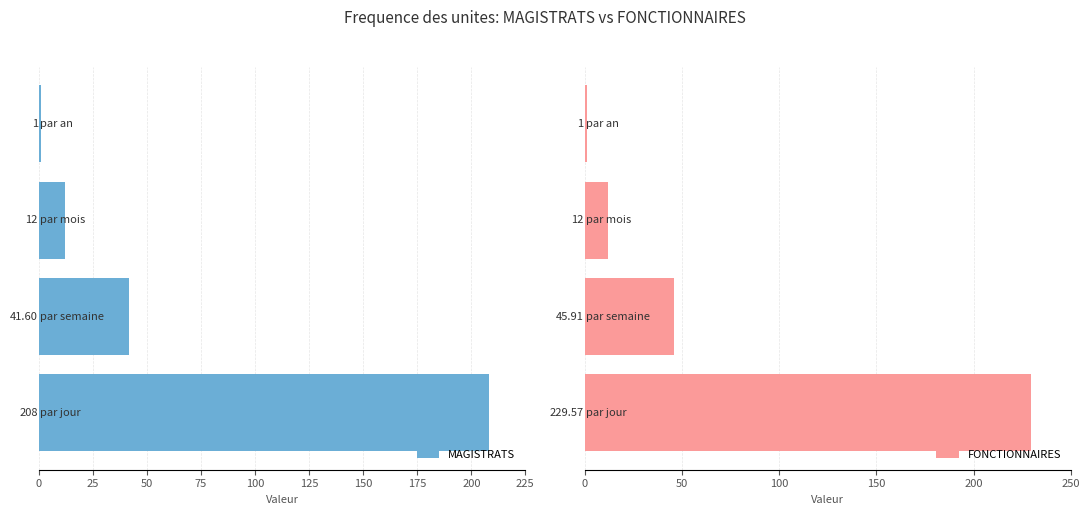

Which series has the largest total across all categories?

FONCTIONNAIRES